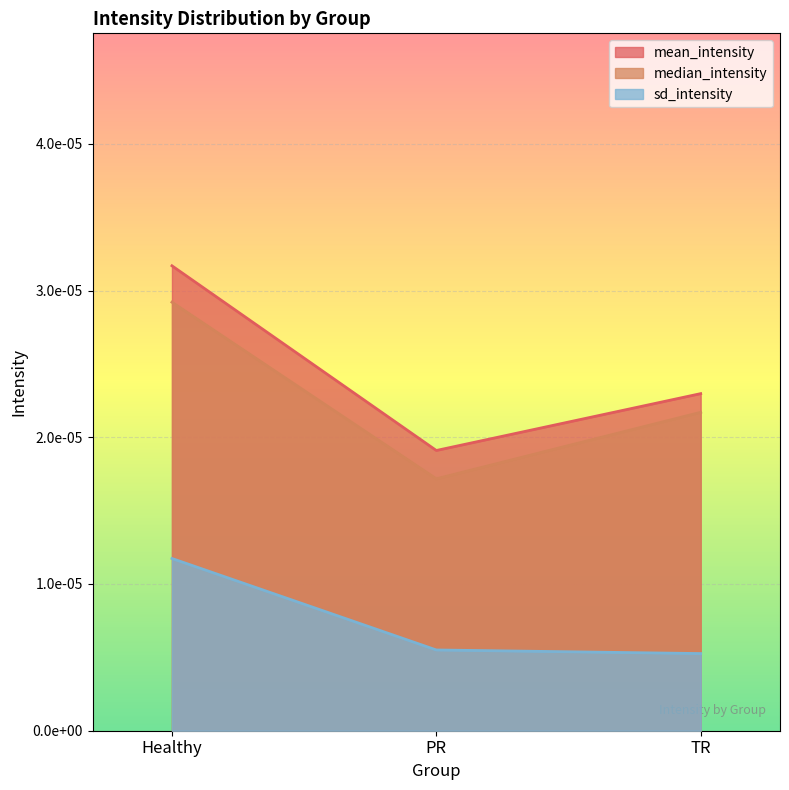

Which series changed the most between Healthy and PR?

mean_intensity